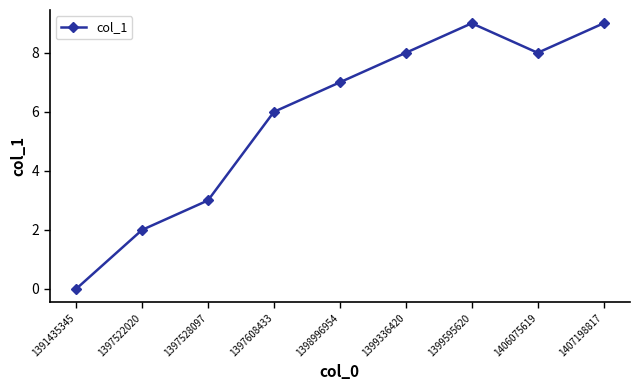

What is the greatest value displayed?

9